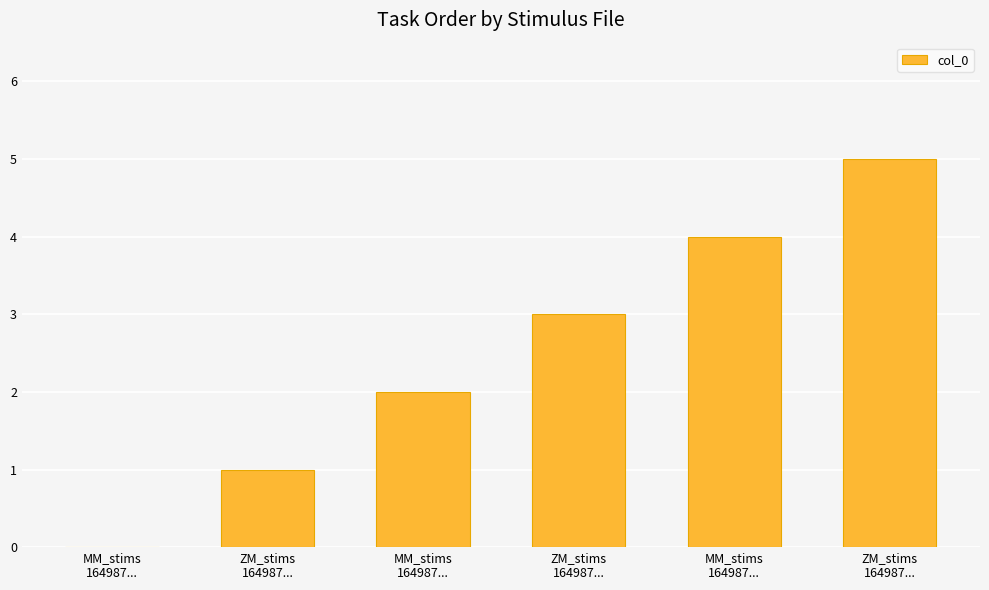

How many values are above zero?

5